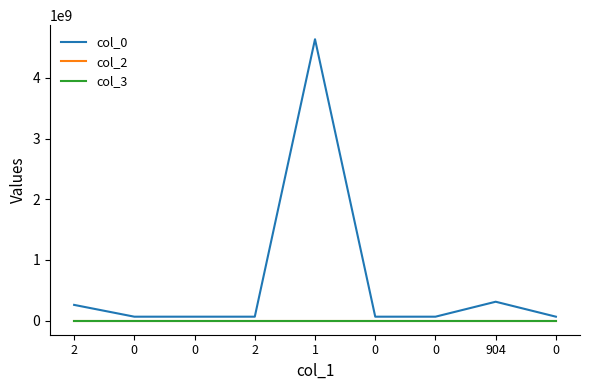

True or false: col_2 and col_0 cross at least once.

False